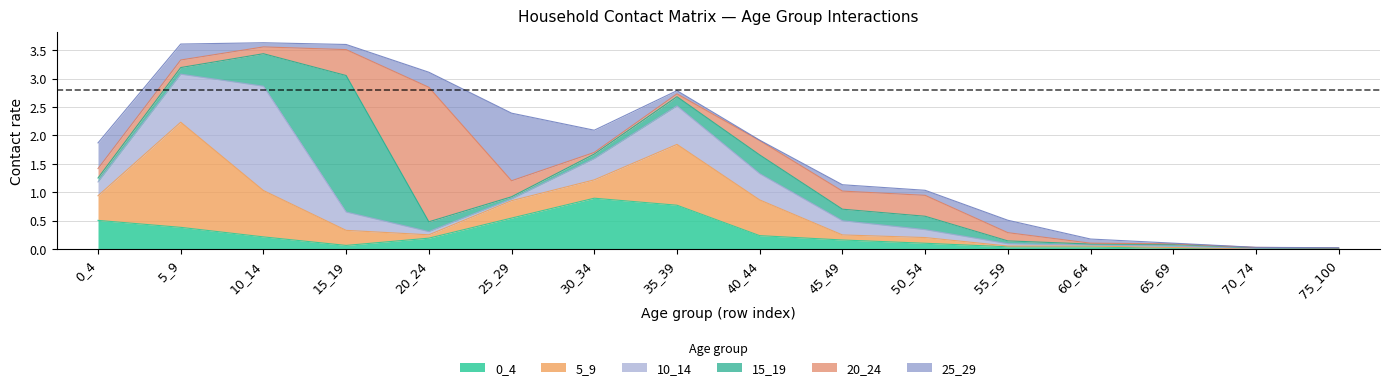

What are all the series names shown in the legend?

0_4, 5_9, 10_14, 15_19, 20_24, 25_29